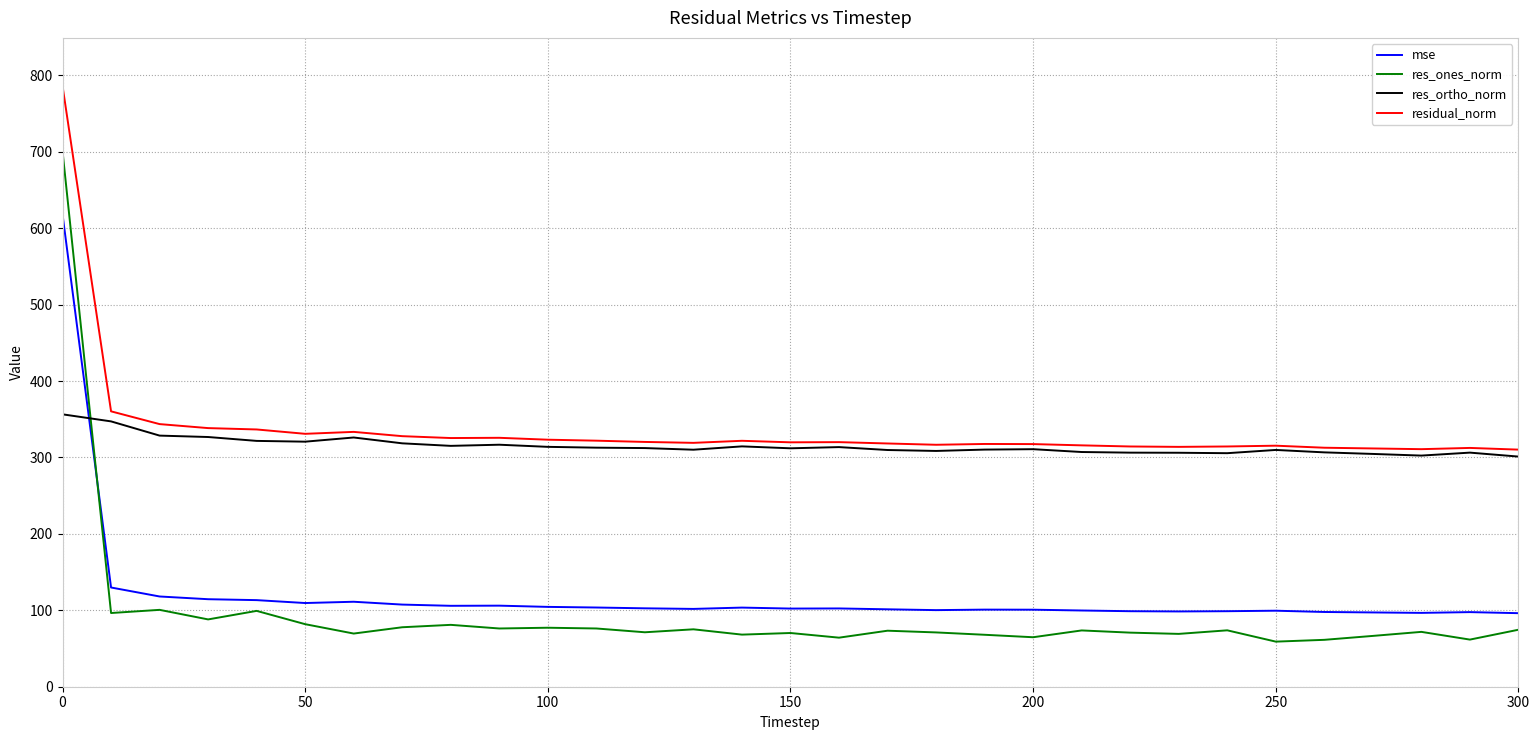

True or false: residual_norm and res_ones_norm intersect in this chart.

False